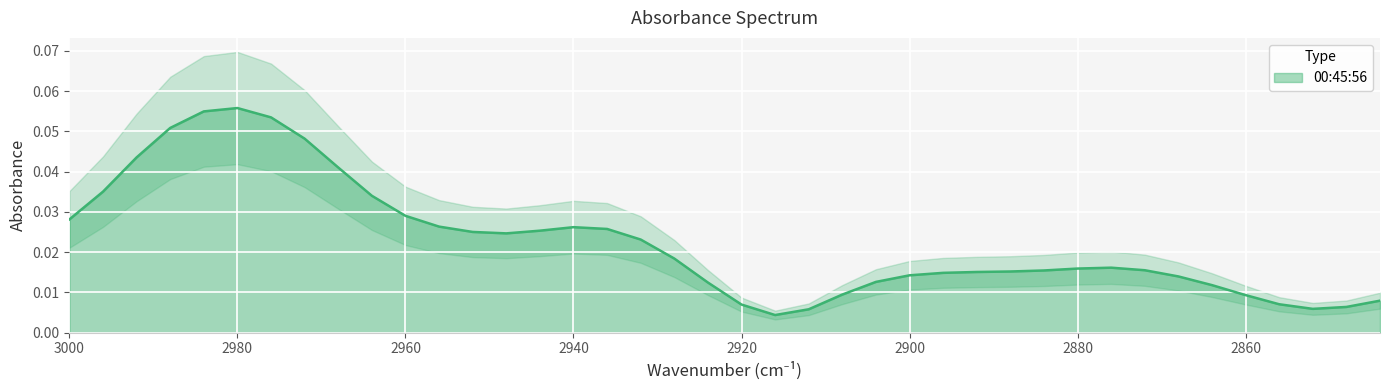

The chart shows a value of 0.0 at 27. True or false?

False